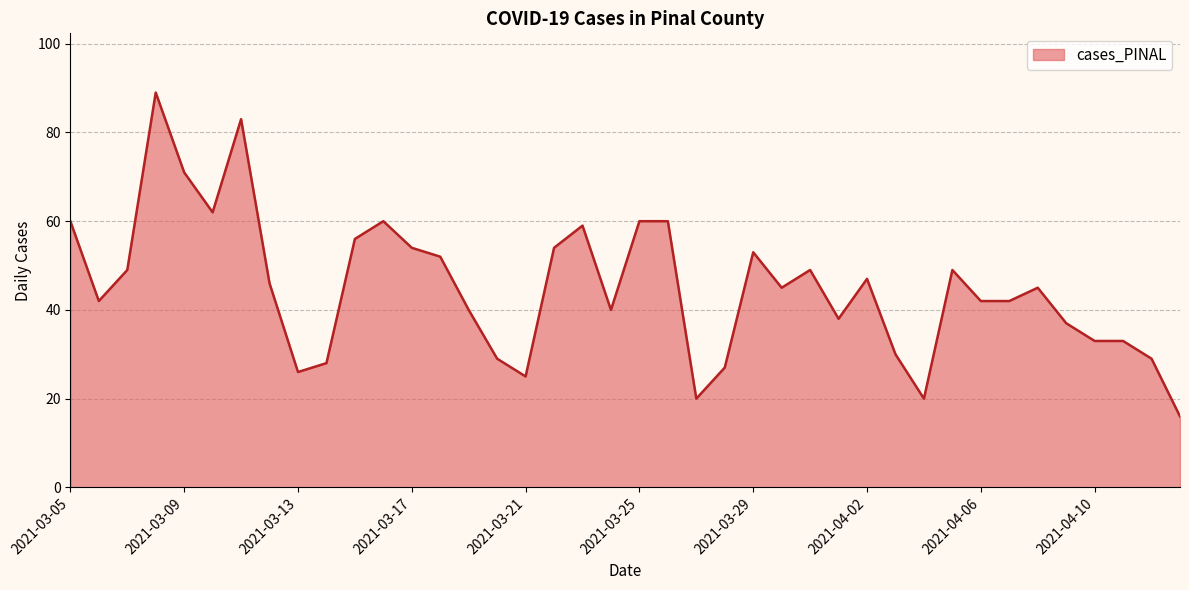

List the labels in order of value, largest first.

2021-03-08, 2021-03-11, 2021-03-09, 2021-03-10, 2021-03-26, 2021-03-25, 2021-03-16, 2021-03-05, 2021-03-23, 2021-03-15, 2021-03-22, 2021-03-17, 2021-03-29, 2021-03-18, 2021-04-05, 2021-03-31, 2021-03-07, 2021-04-02, 2021-03-12, 2021-04-08, 2021-03-30, 2021-04-07, 2021-04-06, 2021-03-06, 2021-03-24, 2021-03-19, 2021-04-01, 2021-04-09, 2021-04-11, 2021-04-10, 2021-04-03, 2021-04-12, 2021-03-20, 2021-03-14, 2021-03-28, 2021-03-13, 2021-03-21, 2021-04-04, 2021-03-27, 2021-04-13